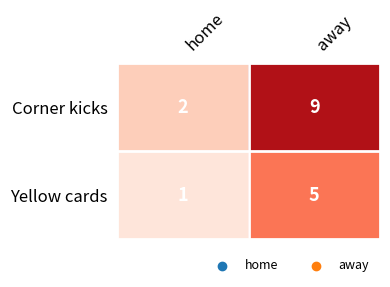

Where is Yellow cards nearest to the value 3?

home